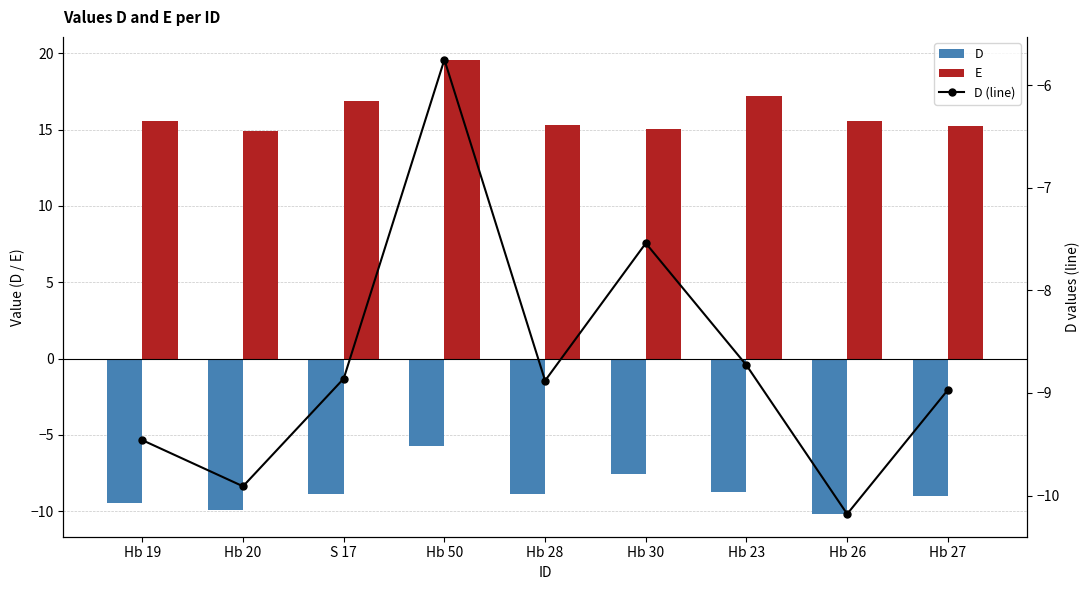

Is it true that D equals -9.0 at Hb 27?

True